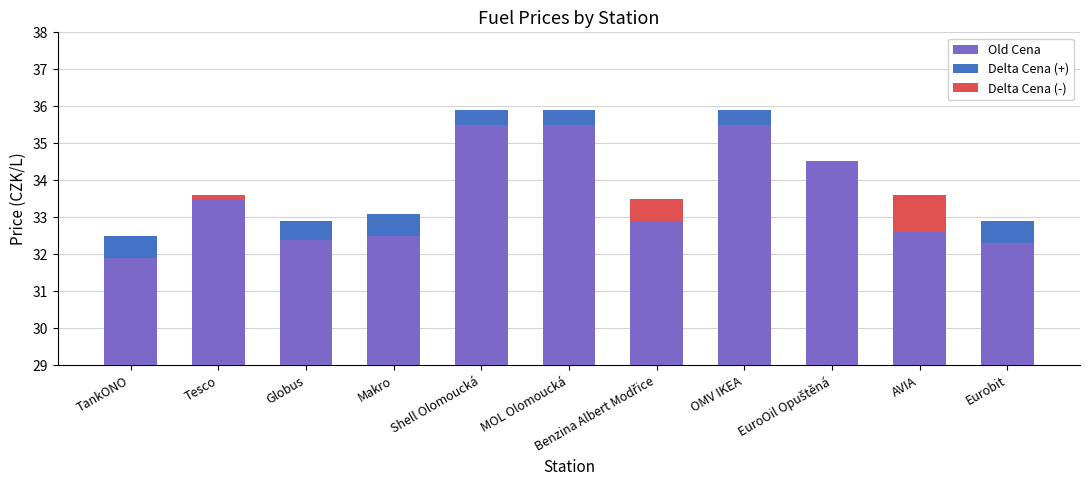

Rank the series by their maximum value, from highest to lowest.

Old Cena, Delta Cena (+), Delta Cena (-)